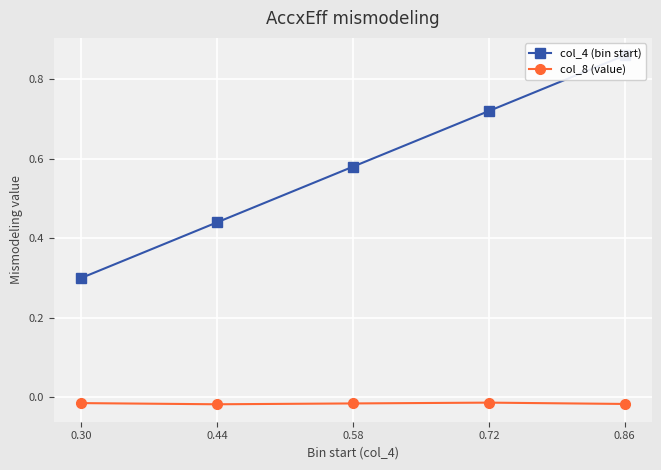

True or false: col_4 (bin start) and col_8 (value) intersect in this chart.

False